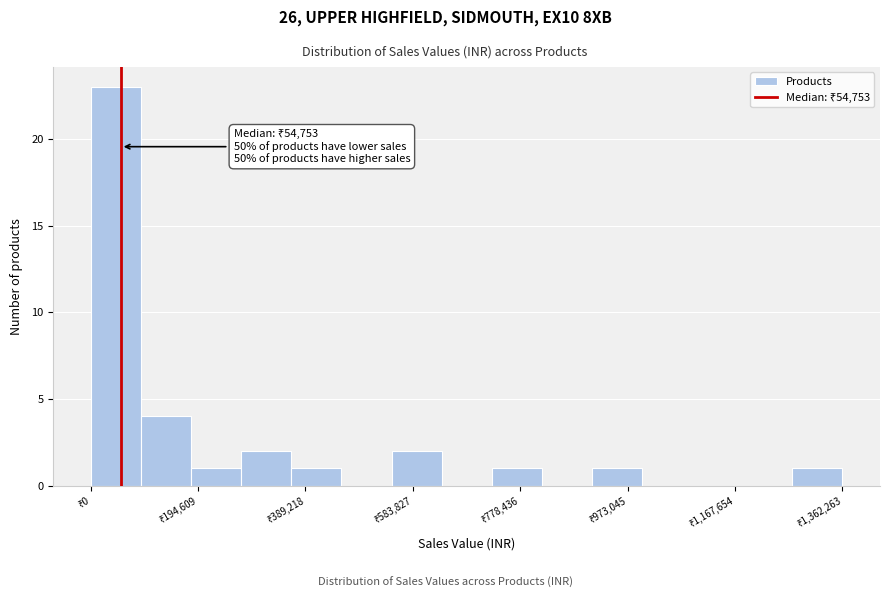

Which range on the x-axis has the tallest bar?

0 to 100000